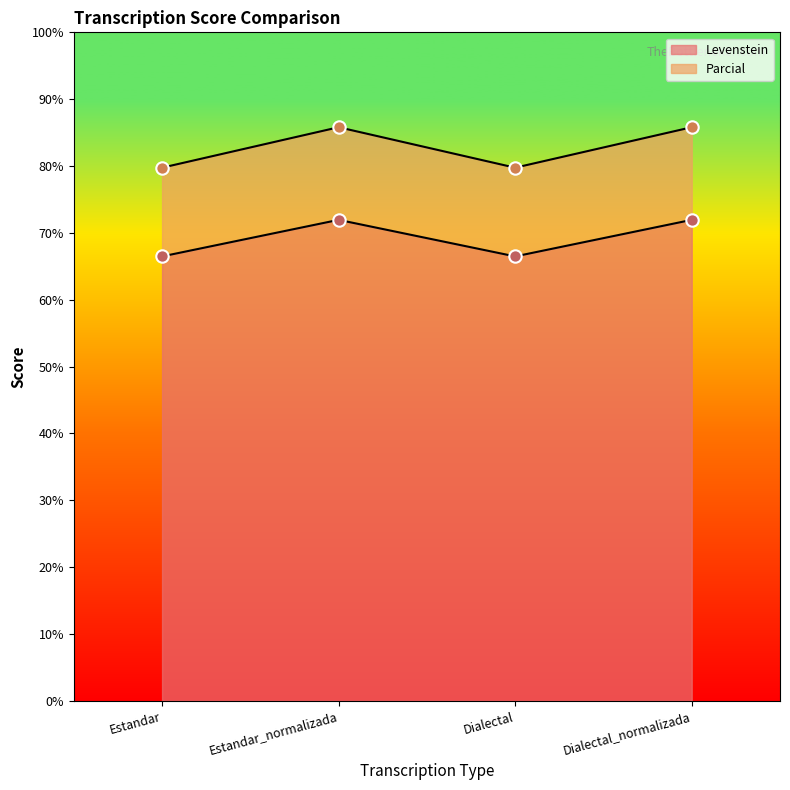

Which series has the largest total across all categories?

Parcial